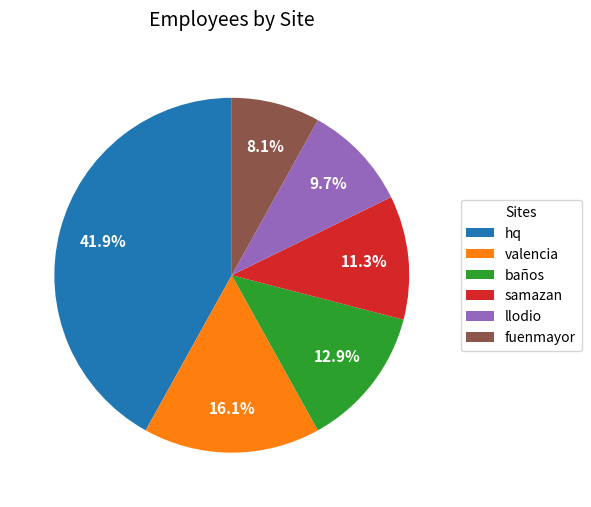

Which has a higher value, llodio or baños?

baños